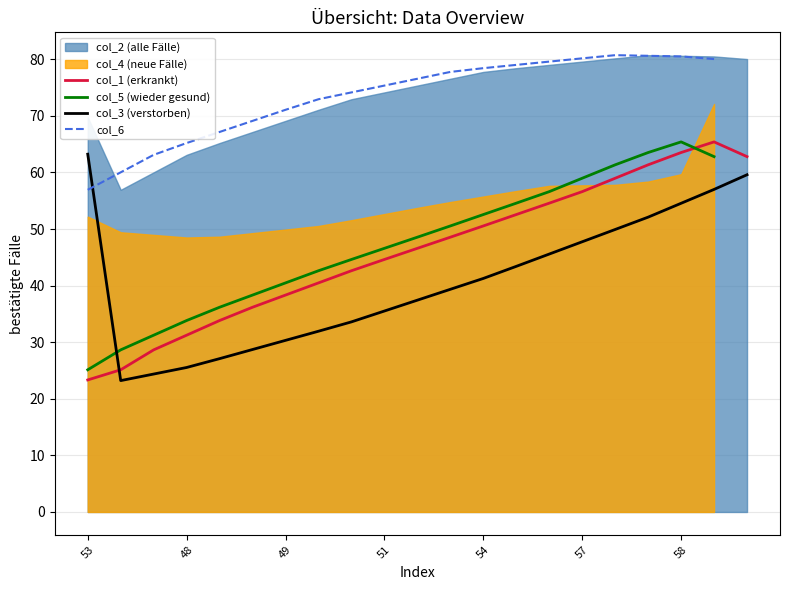

What is the maximum value for col_1 (erkrankt)?

65.4